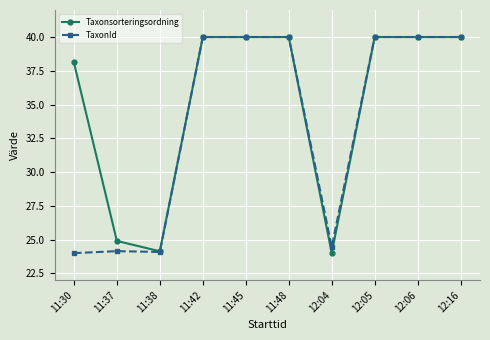

Is it true that TaxonId equals 19.8 at 11:45?

False